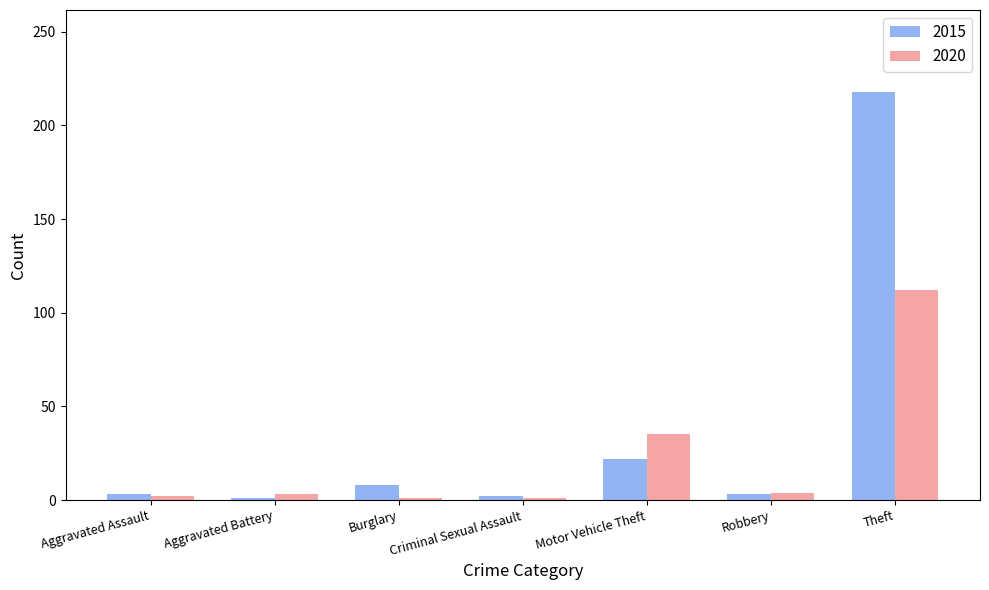

Which category has the highest value in the 2020 series?

Theft